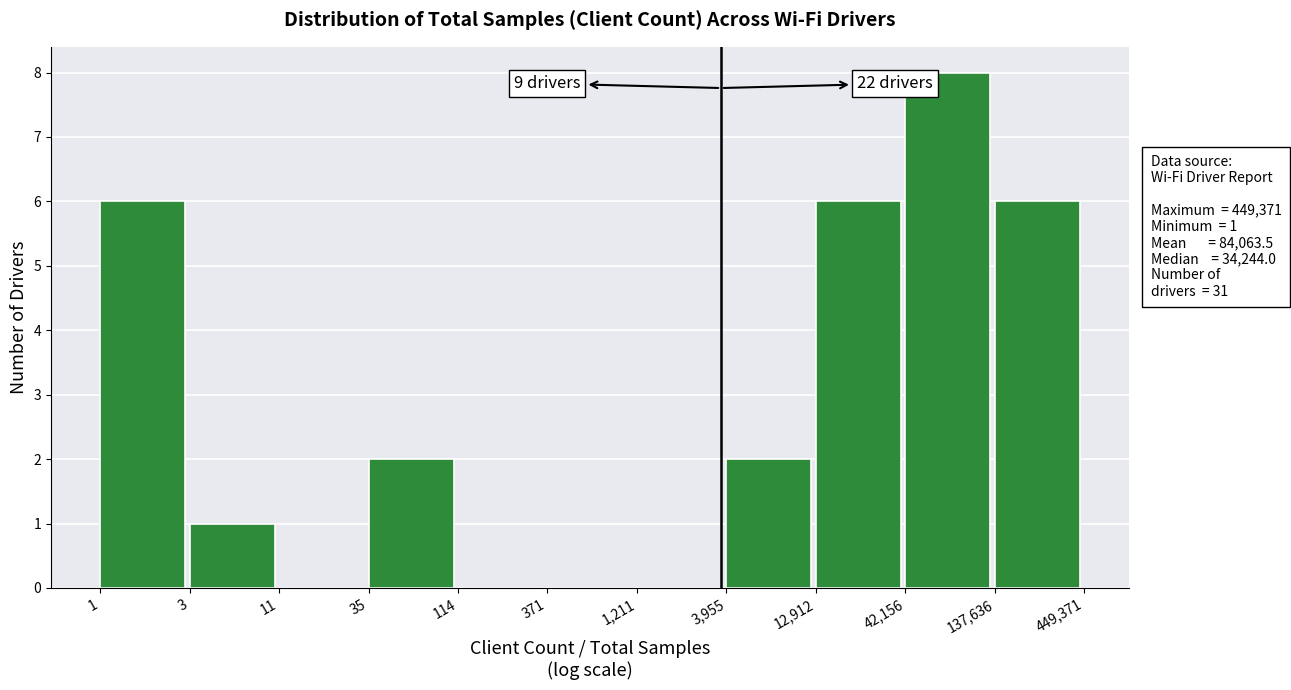

Reading left to right, list all the values displayed in this chart.

1=6	3=1	11=0	35=2	114=0	371=0	1,211=0	3,955=2	12,912=6	42,156=8	137,636=6